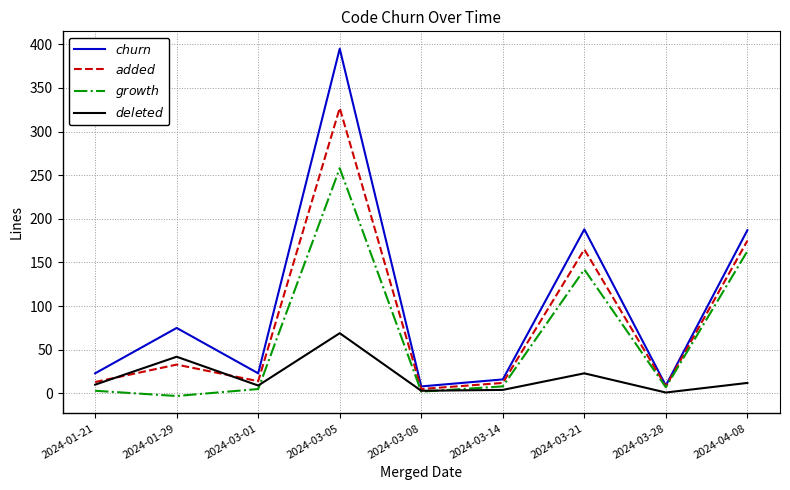

What are all the series names shown in the legend?

$churn$, $added$, $growth$, $deleted$